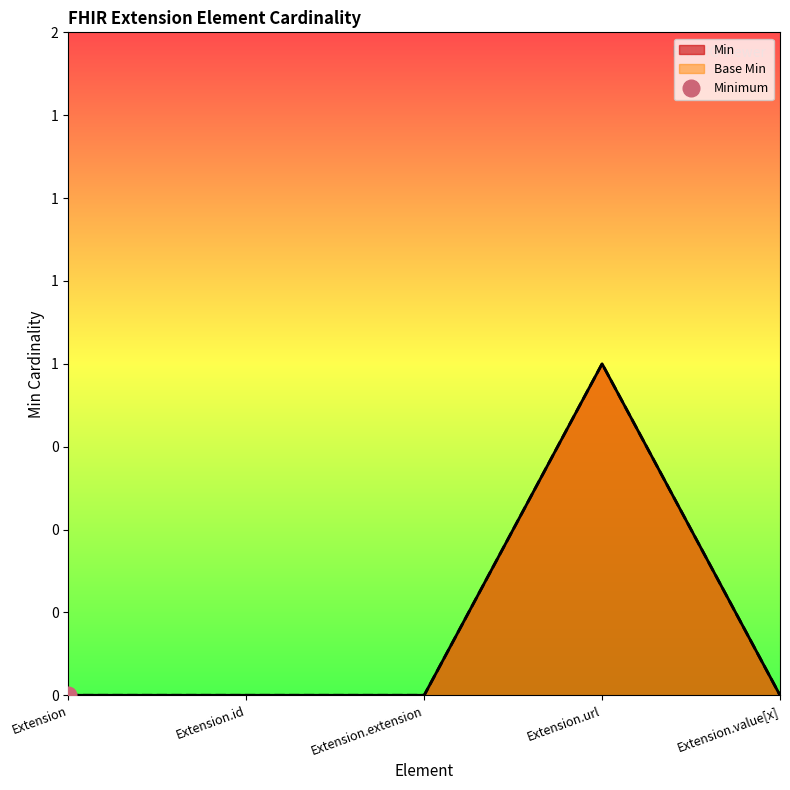

List the labels in order of Min value, smallest first.

Extension, Extension.id, Extension.extension, Extension.value[x], Extension.url